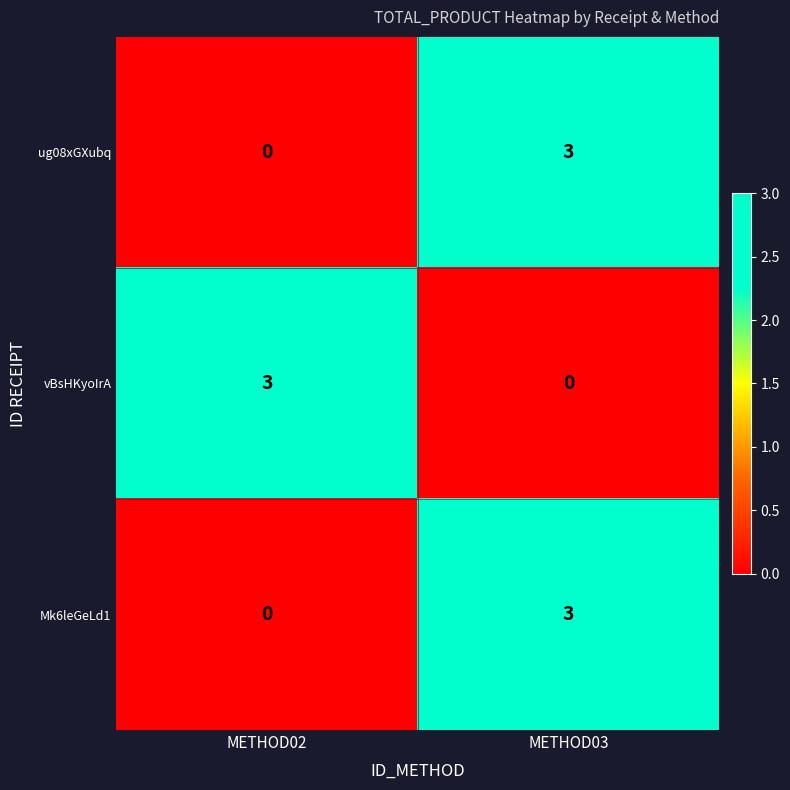

The vBsHKyoIrA series shows 2 at METHOD02. True or false?

False